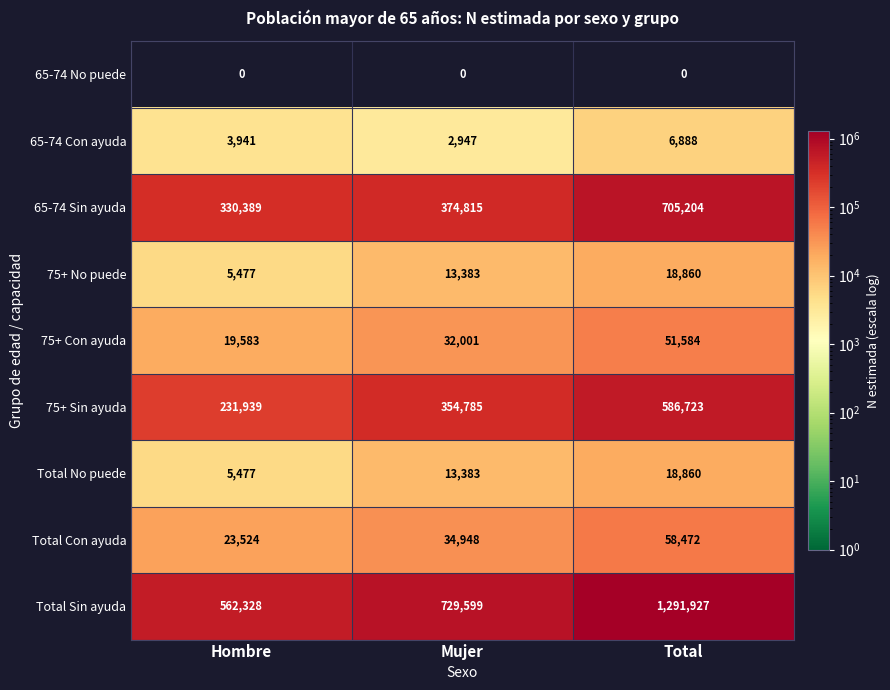

Read the 75+ Con ayuda value at Total.

51584